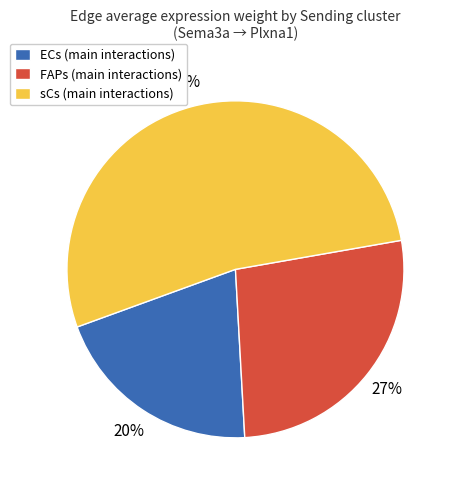

True or false: sCs accounts for 53% of the total.

True